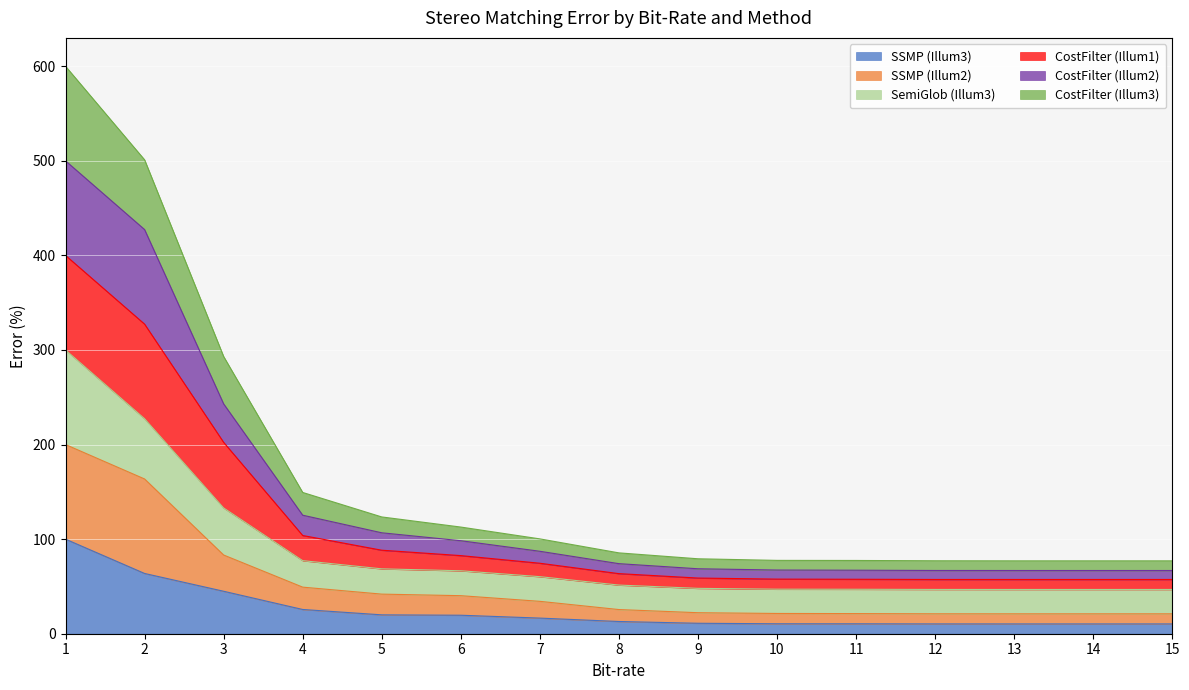

Which series has the widest spread of values?

CostFilter (Illum2)